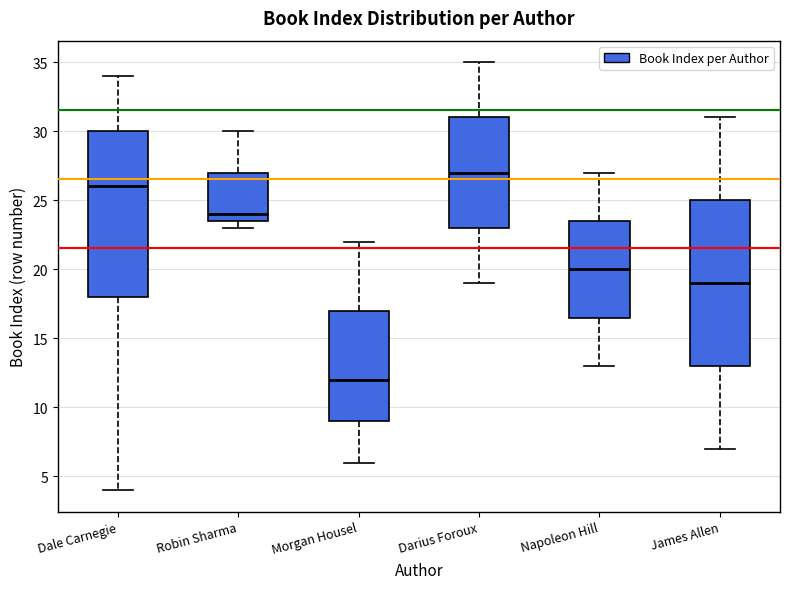

Reading left to right, read every box against the y-axis: the position of its median line, the range the box covers, and the ends of its whiskers. The values are not printed on the chart, so give them approximately, as read against the axis.

Dale Carnegie: median 26.0, box 18.0 to 30.0, whiskers 4.0 to 34.0
Robin Sharma: median 24.0, box 23.5 to 27.0, whiskers 23.0 to 30.0
Morgan Housel: median 12.0, box 9.0 to 17.0, whiskers 6.0 to 22.0
Darius Foroux: median 27.0, box 23.0 to 31.0, whiskers 19.0 to 35.0
Napoleon Hill: median 20.0, box 16.5 to 23.5, whiskers 13.0 to 27.0
James Allen: median 19.0, box 13.0 to 25.0, whiskers 7.0 to 31.0